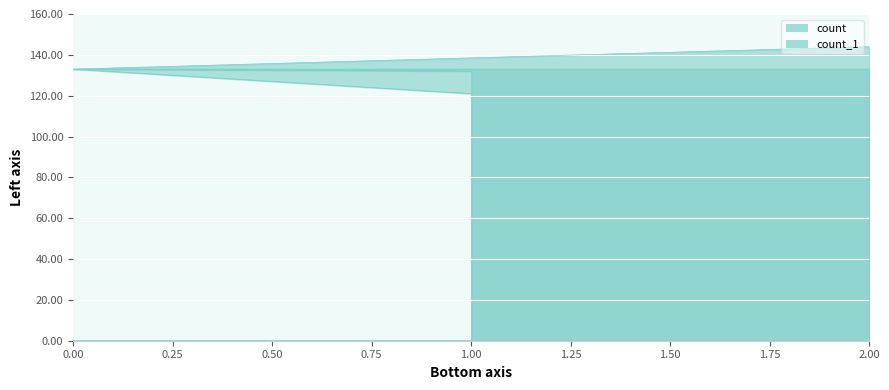

Which series has the largest total across all categories?

count